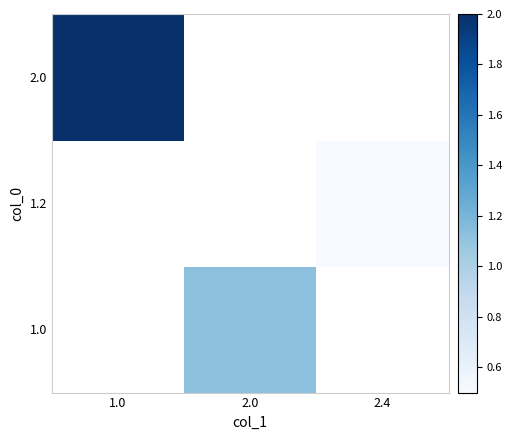

Which series has the widest spread of values?

2.0